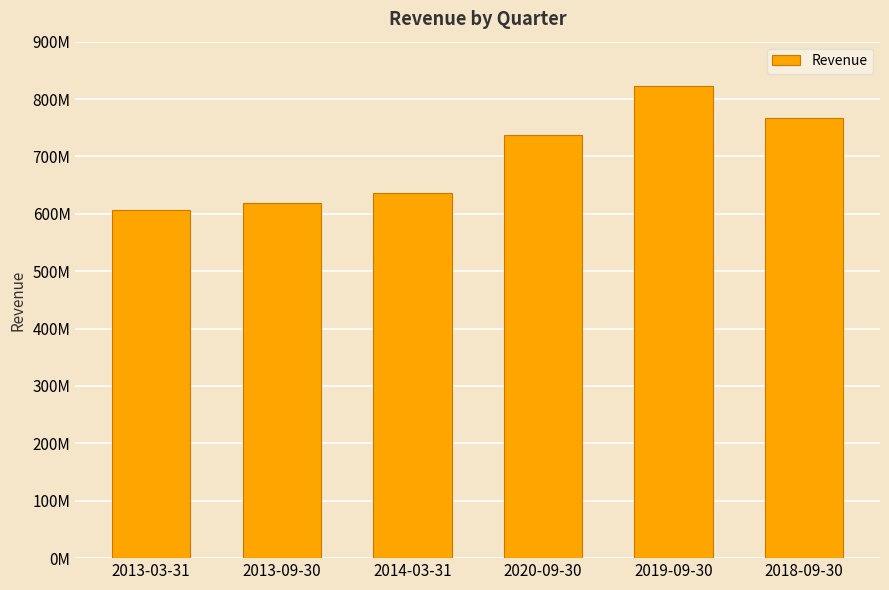

The chart shows a value of 823000000 at 2019-09-30. True or false?

True